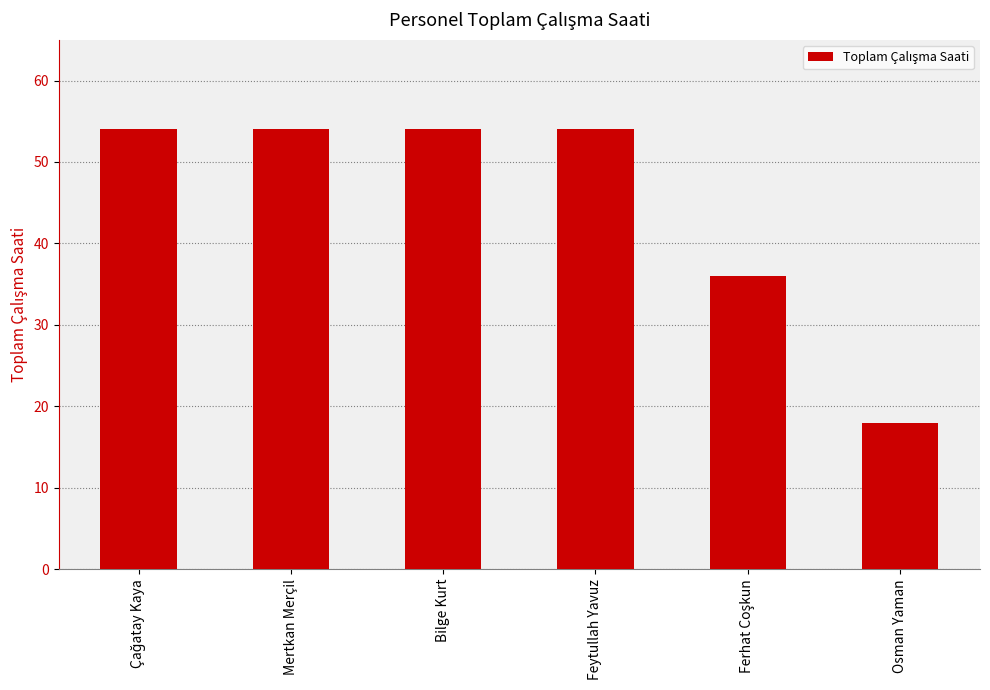

Reading left to right, transcribe all the data shown in this chart.

54	54	54	54	36	18